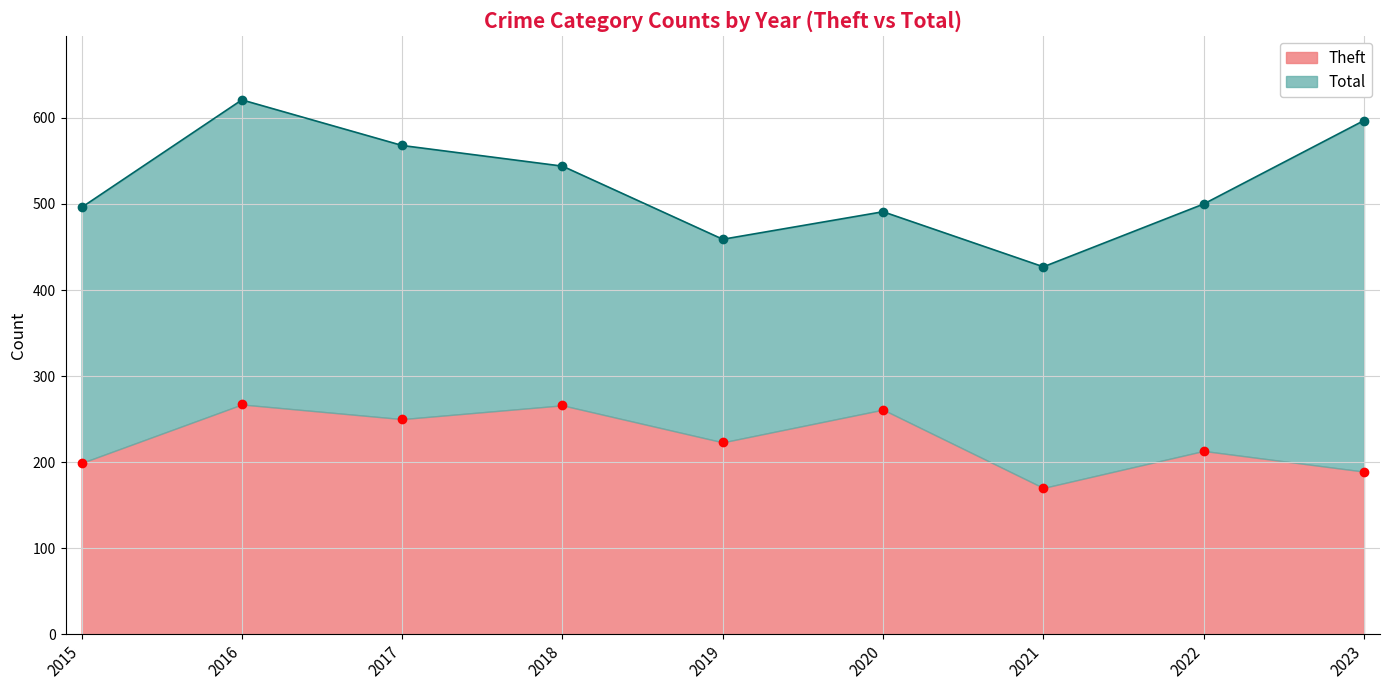

Reading right to left, transcribe all the data shown in this chart.

Theft: 2023=189	2022=213	2021=170	2020=261	2019=223	2018=266	2017=250	2016=267	2015=199
Total: 2023=597	2022=500	2021=427	2020=491	2019=459	2018=544	2017=568	2016=621	2015=496